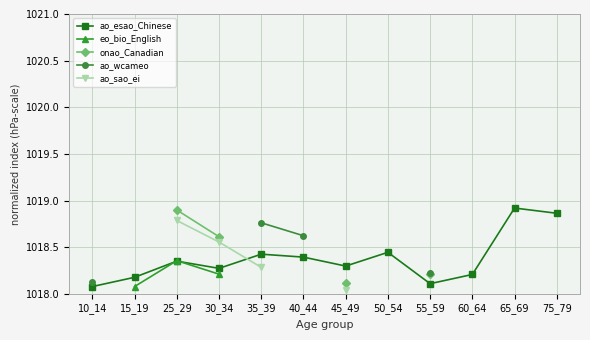

True or false: onao_Canadian has more than 2 interior local peaks.

False